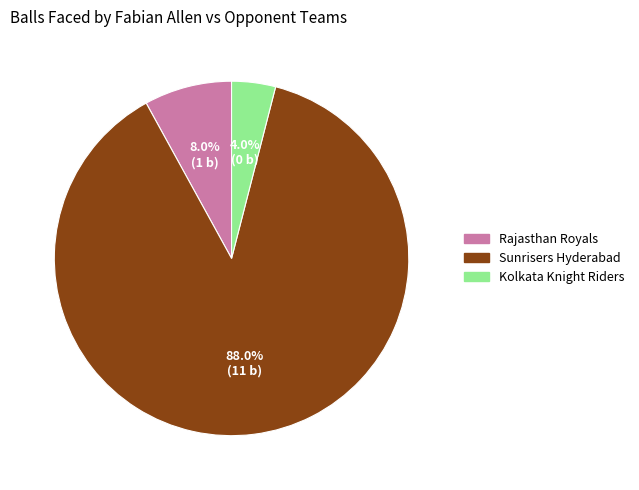

To the nearest percent, what percentage of the pie is Rajasthan Royals?

8%